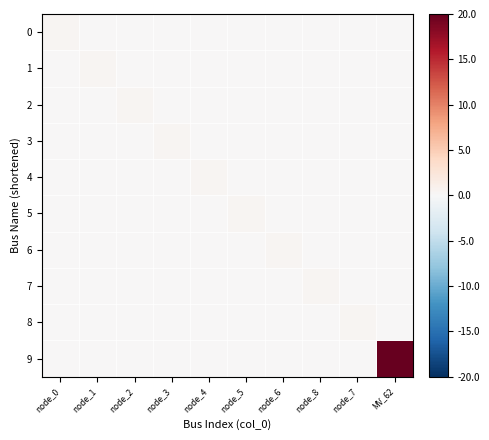

What is the greatest value displayed?

20.0